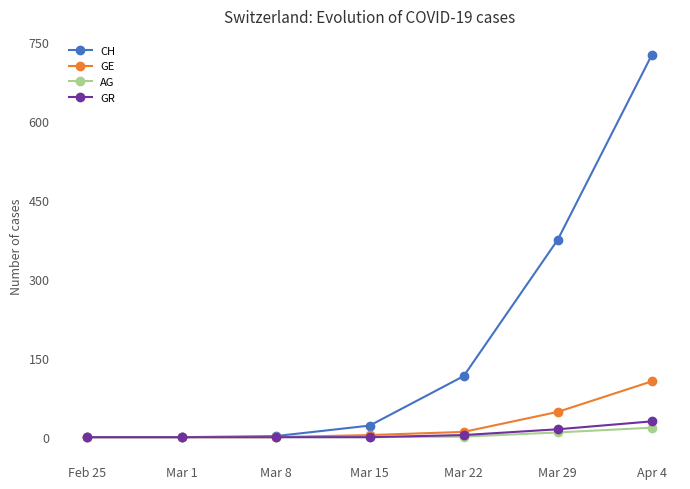

What is the maximum value shown in the chart?

726